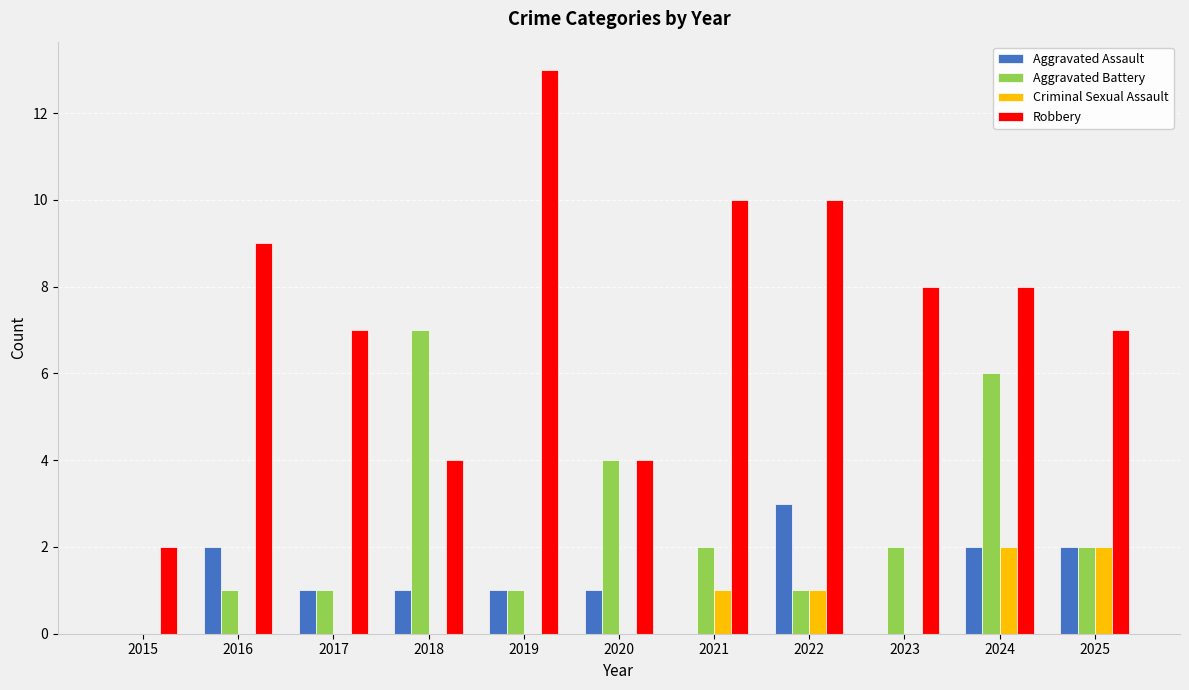

How many series are shown in this chart?

4